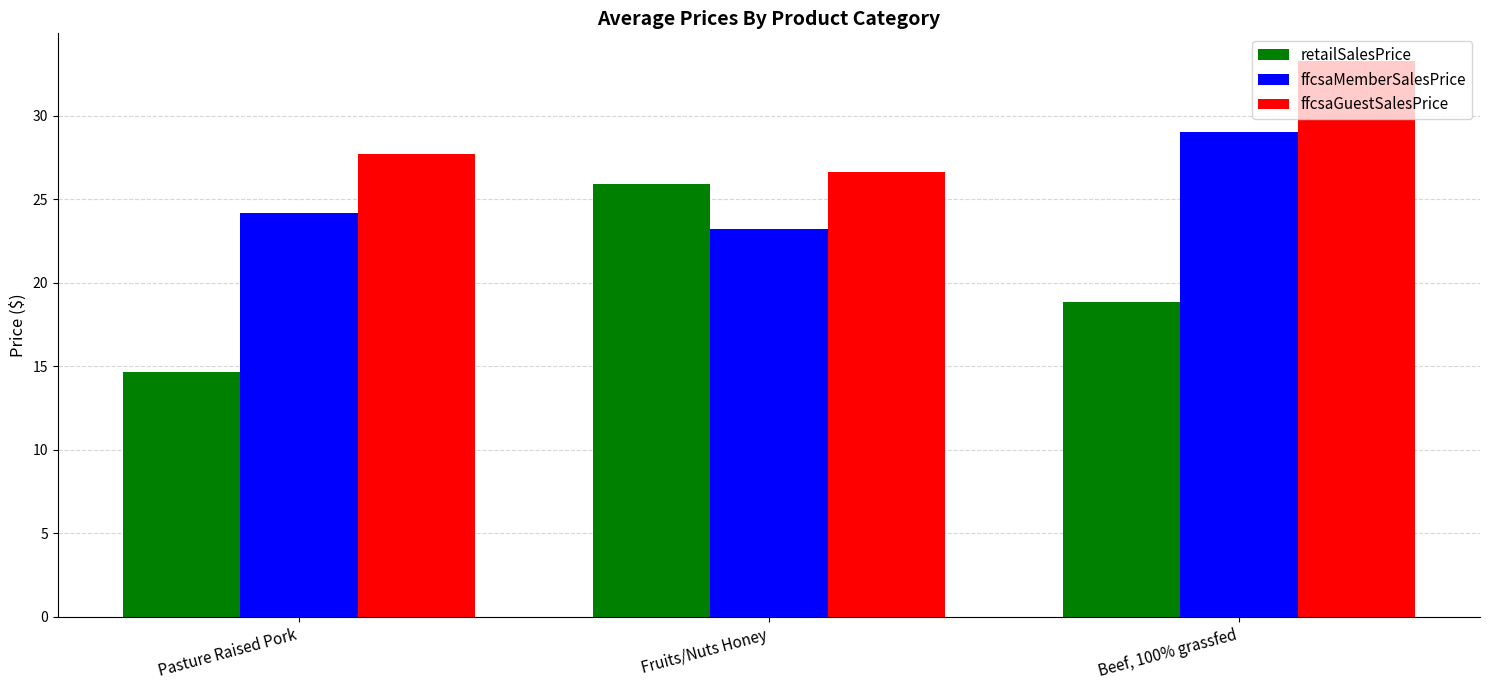

What are all the series names shown in the legend?

retailSalesPrice, ffcsaMemberSalesPrice, ffcsaGuestSalesPrice